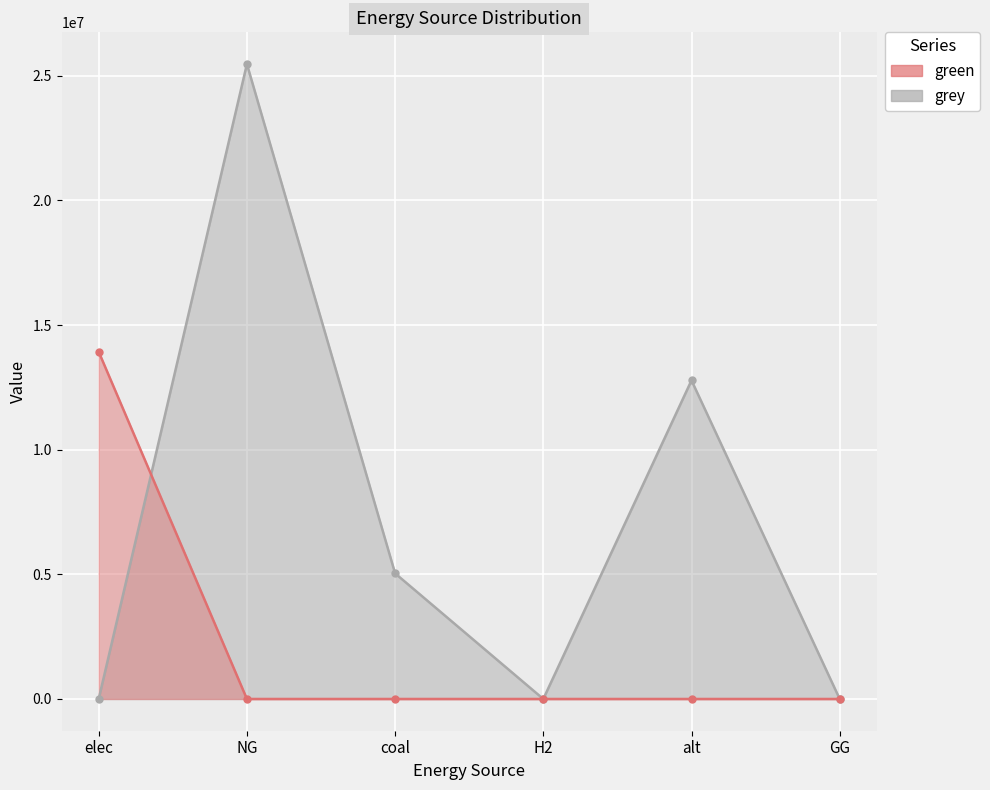

How many lines are shown in the chart?

2